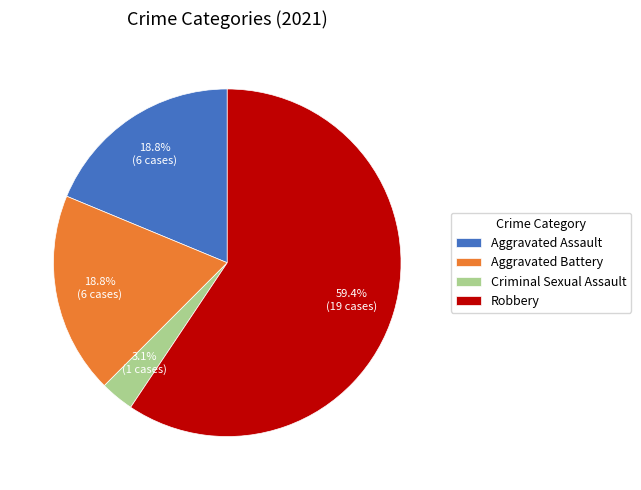

What percentage do Criminal Sexual Assault and Aggravated Assault together represent?

21.9%